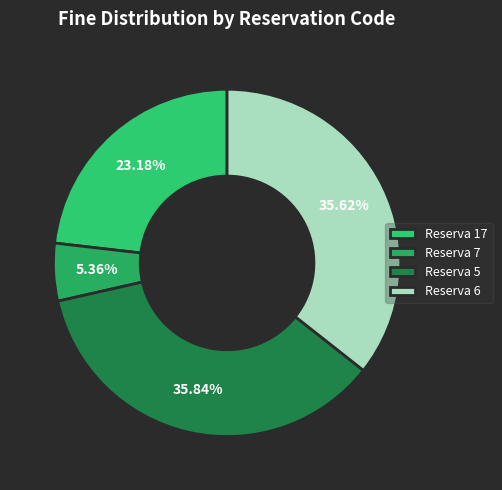

How many segments does this pie chart have?

4